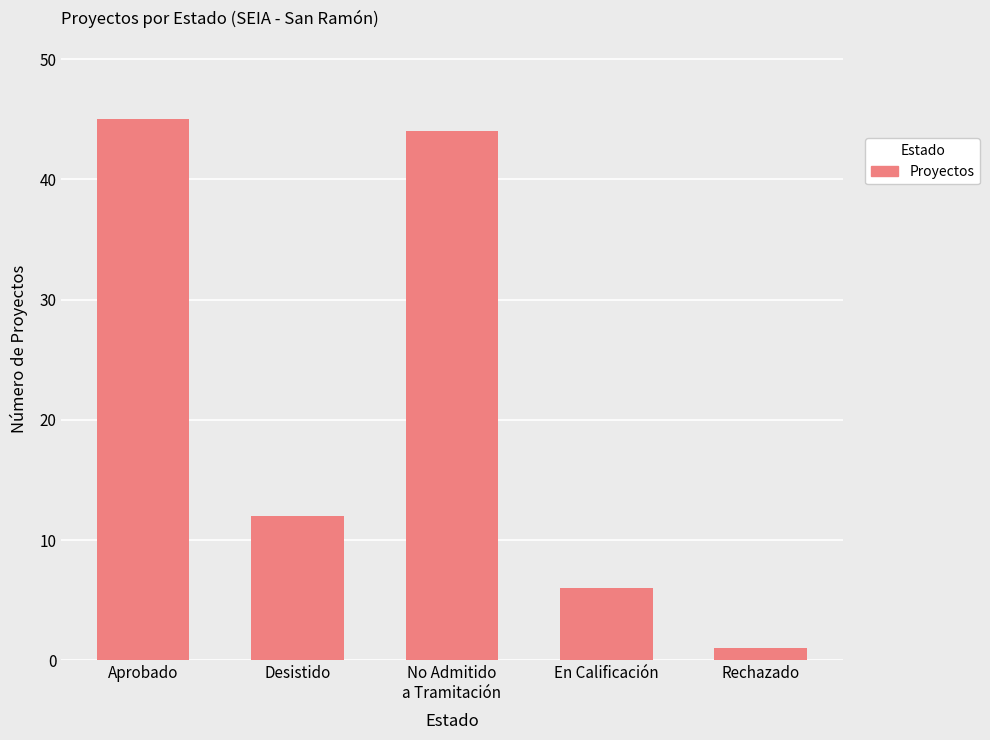

Rank the categories by value from highest to lowest.

Aprobado, No Admitido
a Tramitación, Desistido, En Calificación, Rechazado